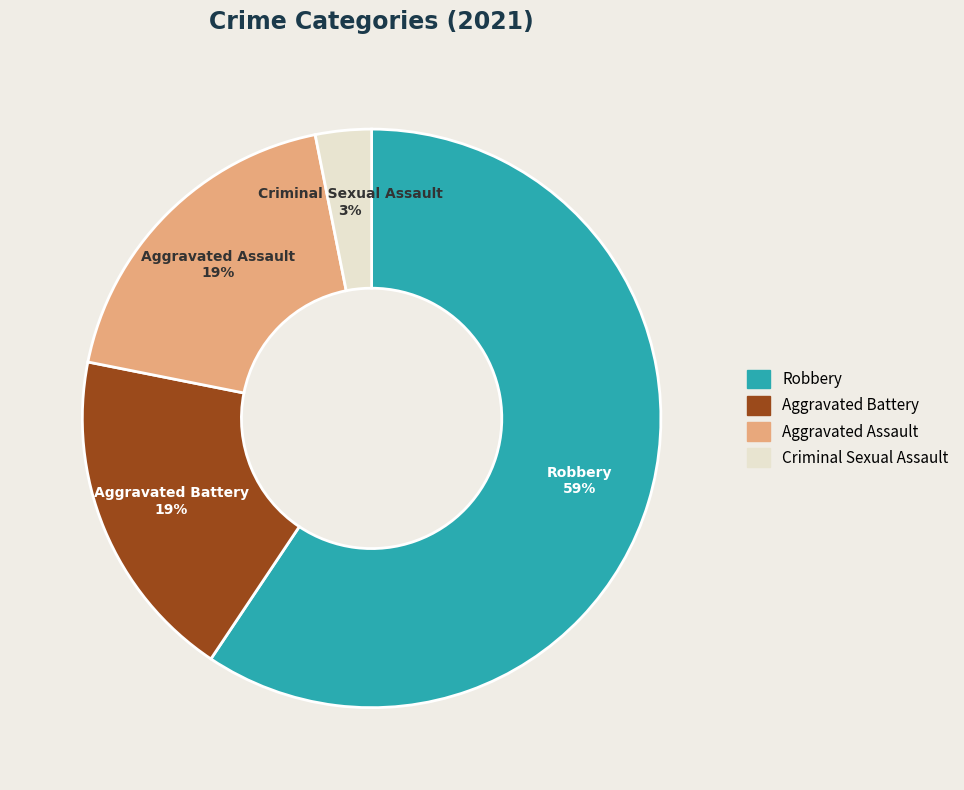

Is there a majority slice in this chart?

Yes